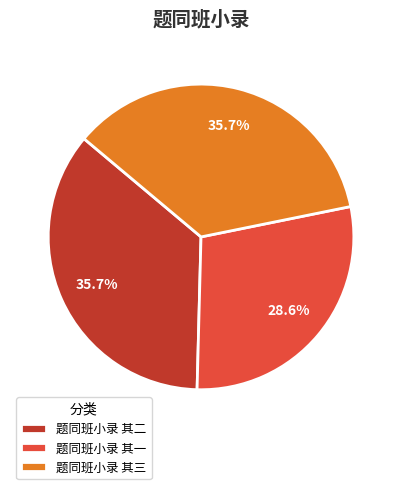

What is the ratio of the value at 题同班小录 其三 to the value at 题同班小录 其二?

1.0